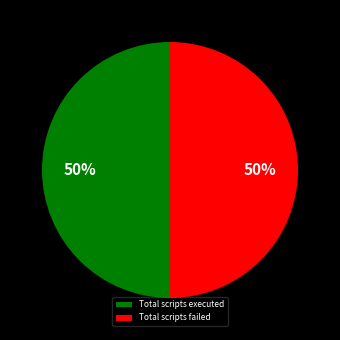

Combined, do Total scripts failed and Total scripts executed account for over 50%?

Yes